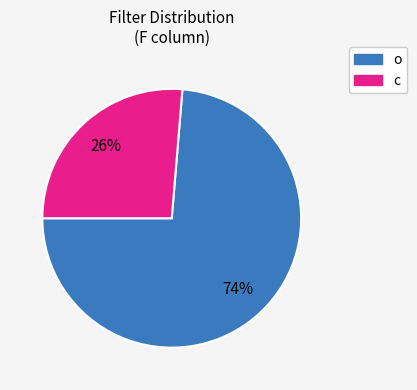

Do c and o together represent more than half of the pie?

Yes